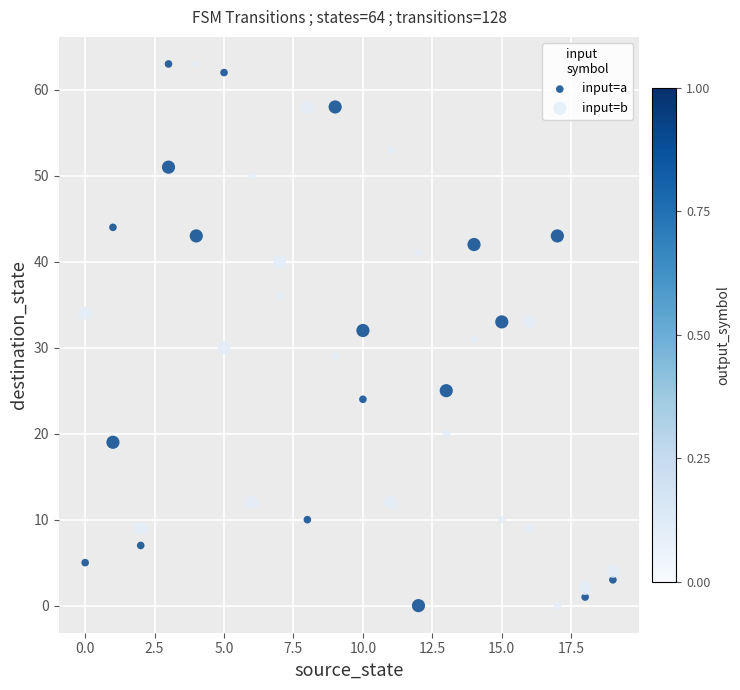

Which series contains the highest Y value?

input=a